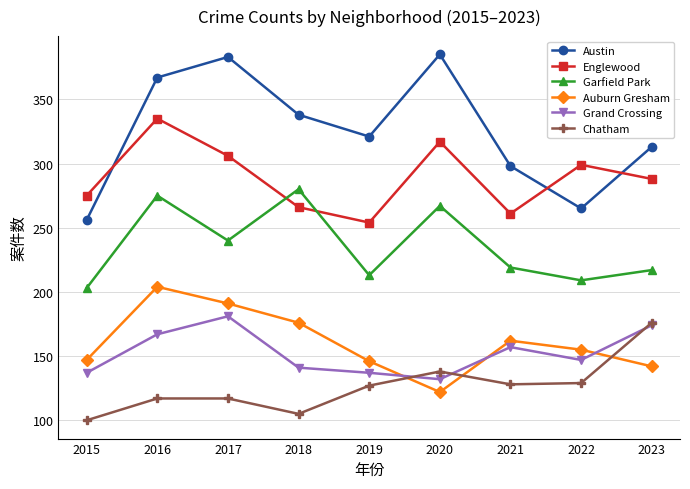

At 2015, list the series in order from smallest to largest.

Chatham, Grand Crossing, Auburn Gresham, Garfield Park, Austin, Englewood